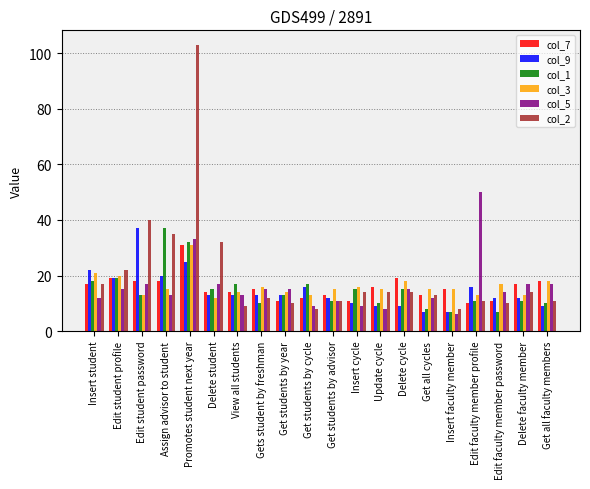

At which label does col_1 reach its peak?

Assign advisor to student